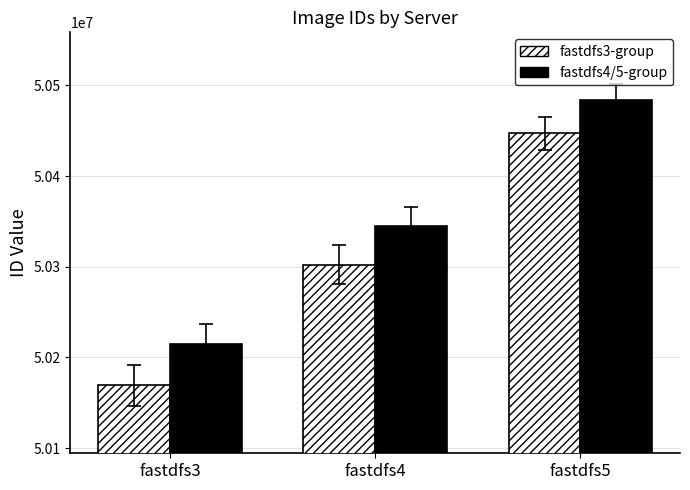

What is the difference between the fastdfs3-group values at fastdfs5 and fastdfs3?

277548.2